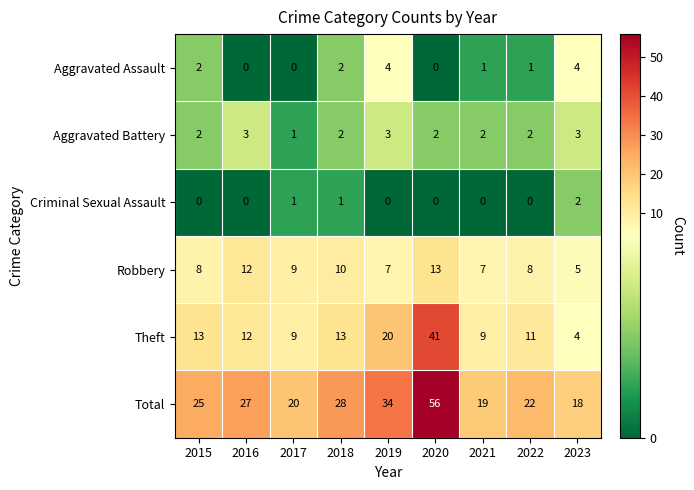

Rank the series at 2022 from highest to lowest value.

Total, Theft, Robbery, Aggravated Battery, Aggravated Assault, Criminal Sexual Assault